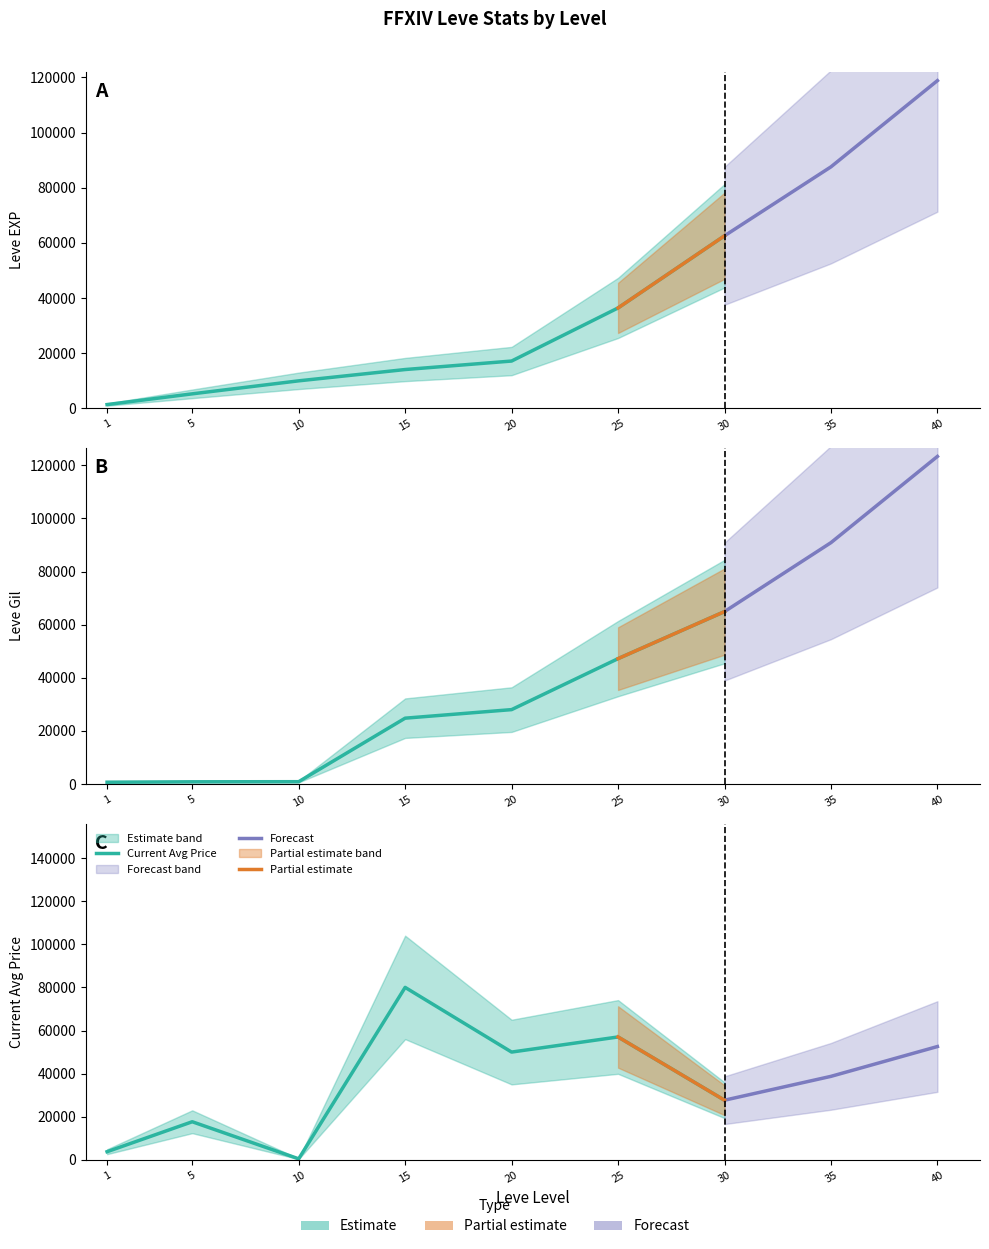

What is the maximum value shown in the chart?

80010